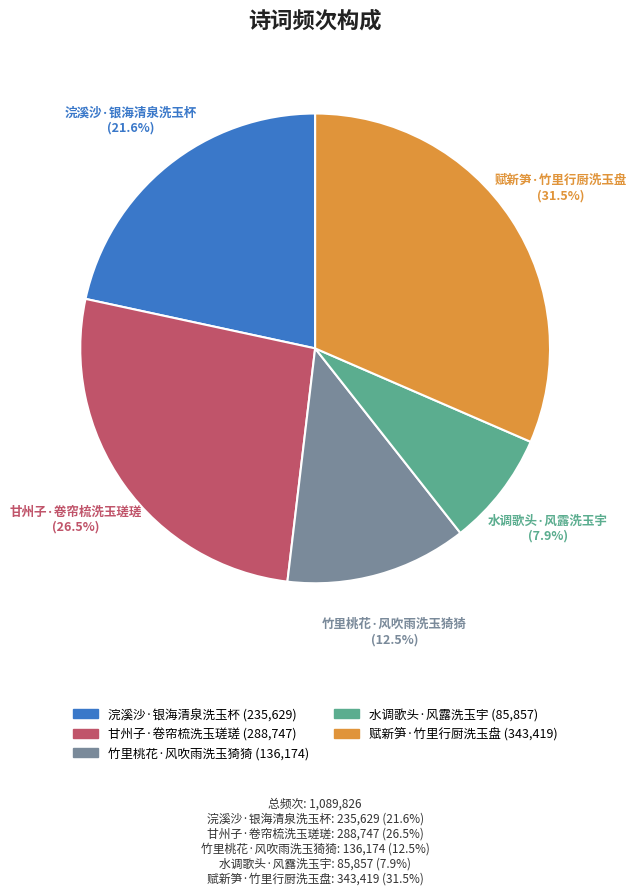

How many slices are in this pie chart?

5